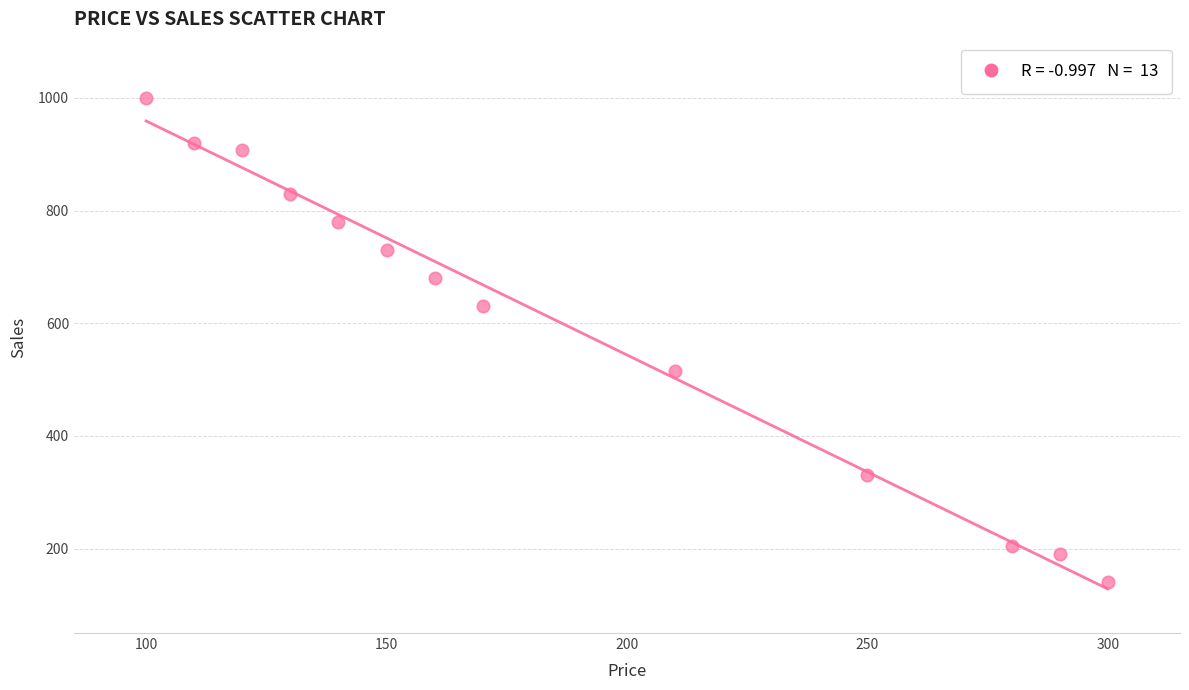

What is the range of Y values (max minus min)?

860